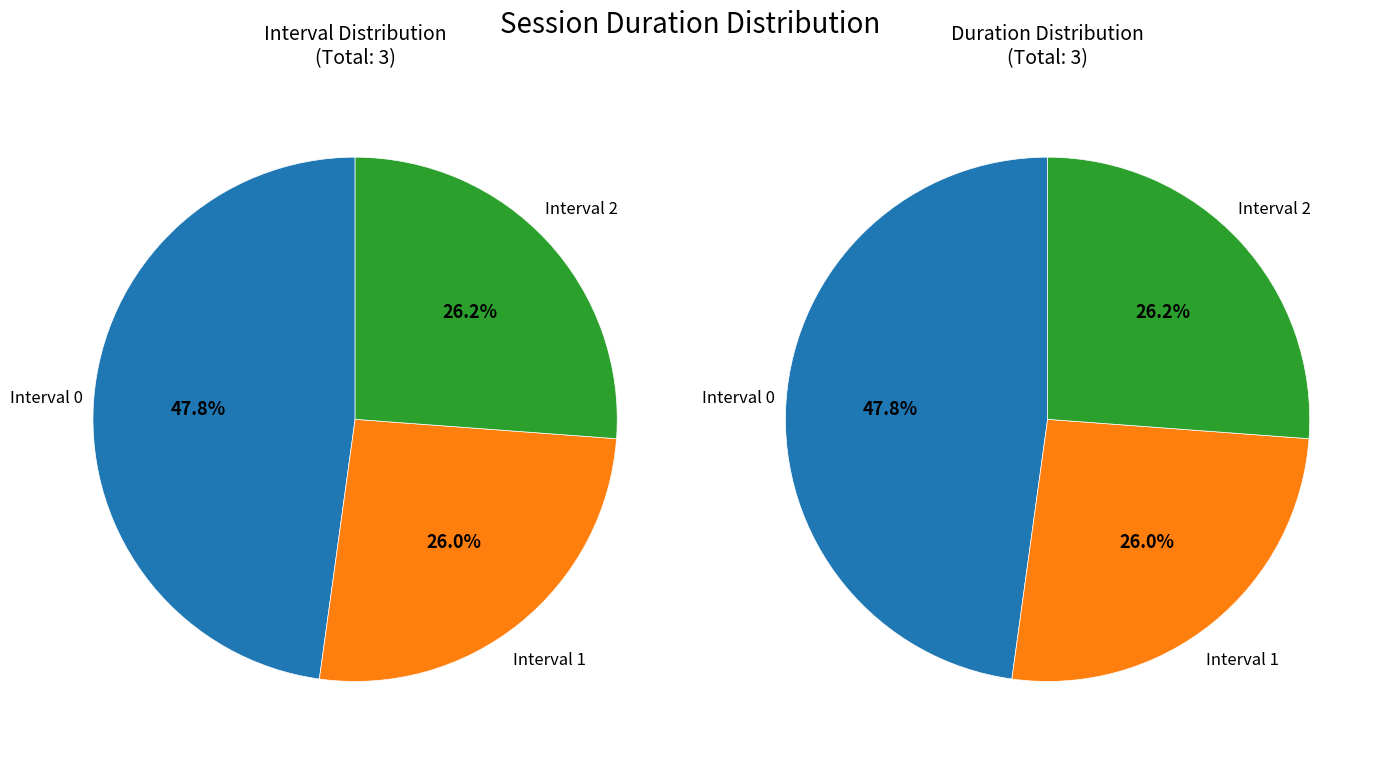

To the nearest percent, what is the average slice percentage?

33%